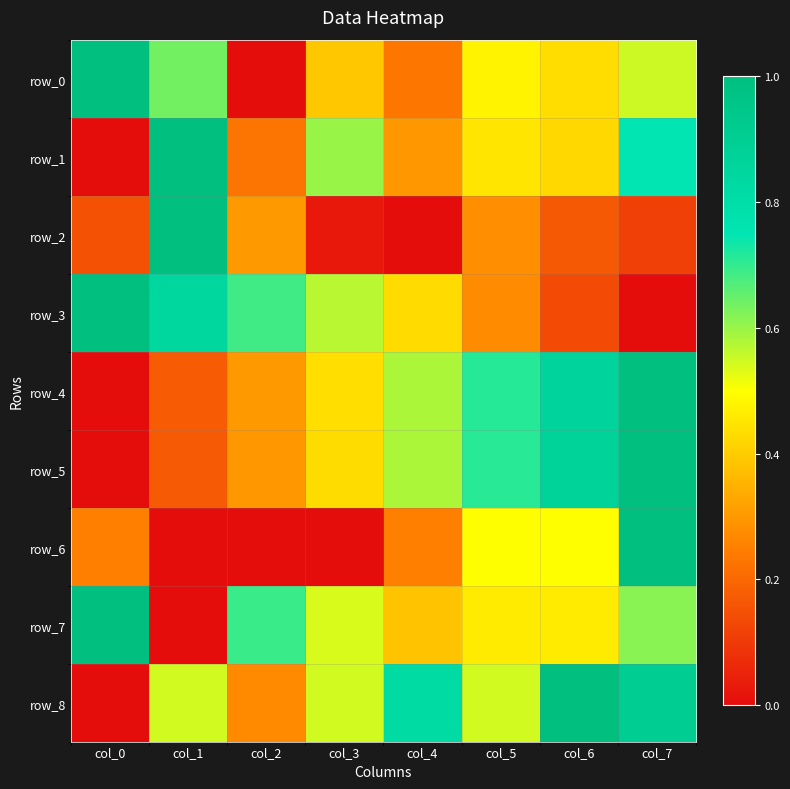

The value of row_3 at col_0 is 1.0. True or false?

True